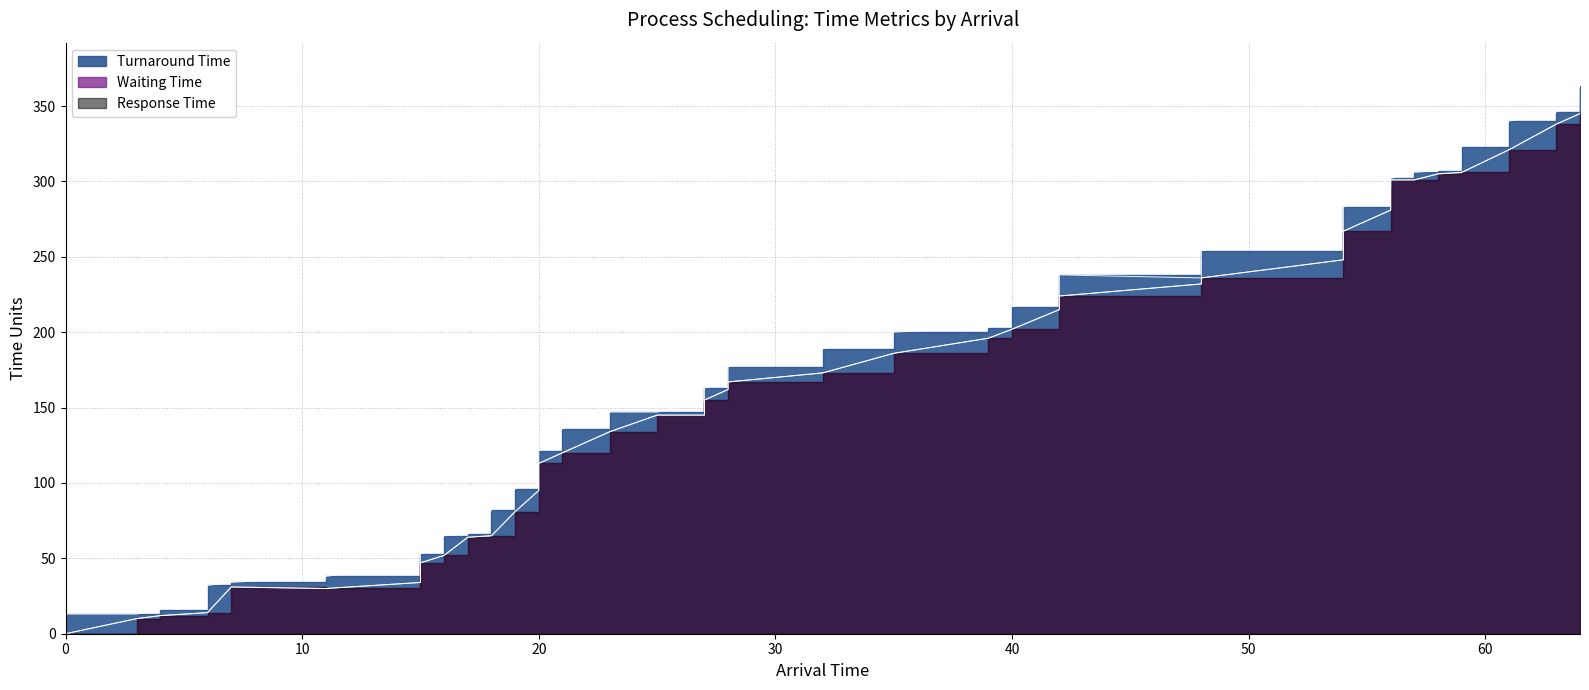

Reading right to left, list all the values displayed in this chart.

Turnaround Time: 363	346	340	323	307	306	302	301	296	283	267	254	236	238	224	217	203	200	189	177	167	163	155	147	147	136	121	113	96	82	66	65	53	47	38	34	32	16	13	13
Waiting Time: 345	338	321	306	305	301	301	296	281	267	248	236	232	224	215	202	196	186	173	167	162	155	145	145	134	120	113	95	81	65	64	52	47	34	30	31	14	12	10	0
Response Time: 345	338	321	306	305	301	301	296	281	267	248	236	232	224	215	202	196	186	173	167	162	155	145	145	134	120	113	95	81	65	64	52	47	34	30	31	14	12	10	0